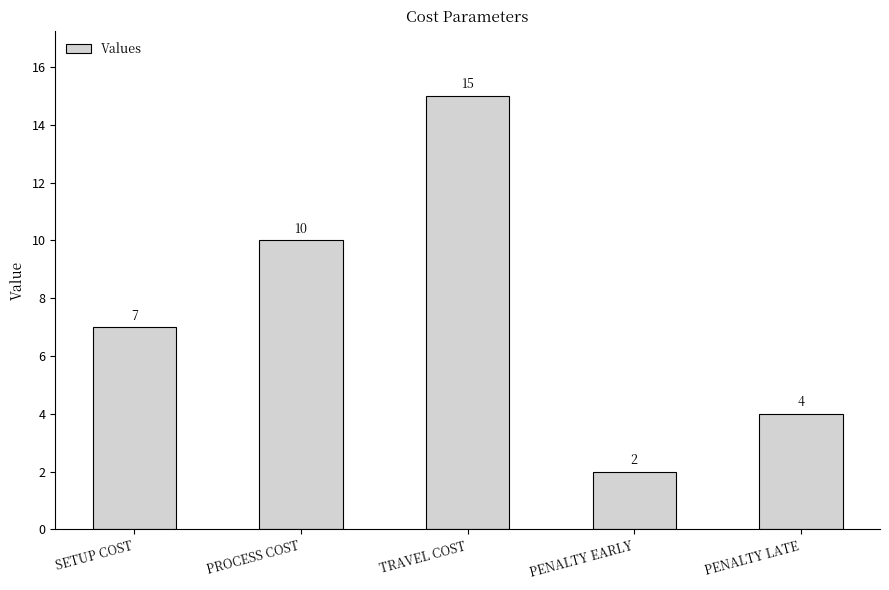

What is the label of the 3rd bar from the right?

TRAVEL COST